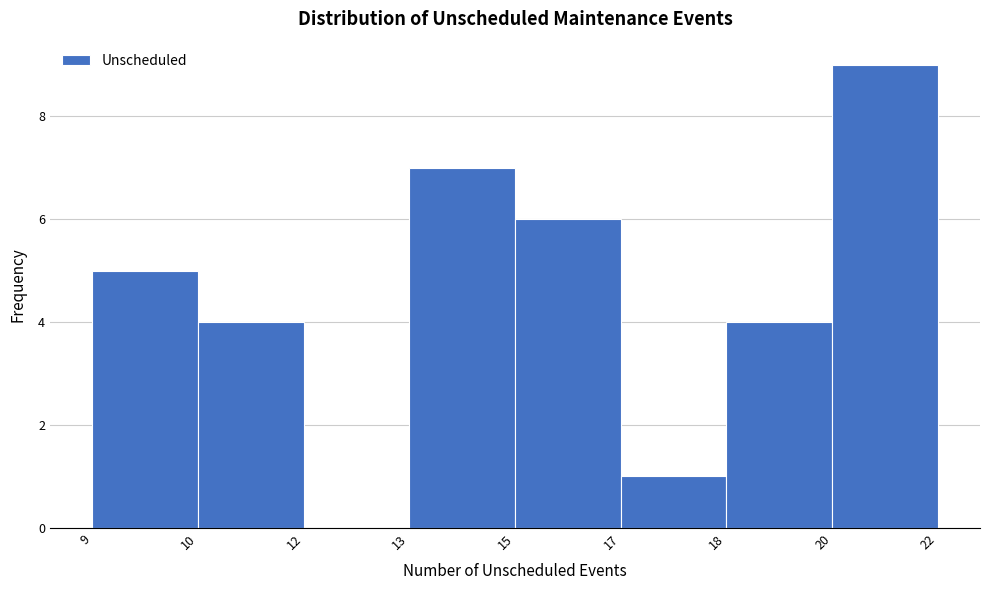

Reading left to right, list all the values displayed in this chart.

9=5	10=4	12=0	13=7	15=6	17=1	18=4	20=9